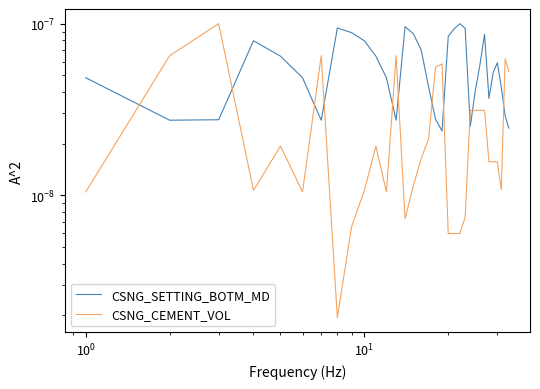

In CSNG_CEMENT_VOL, how many points are lower than both neighbors (excluding endpoints)?

6